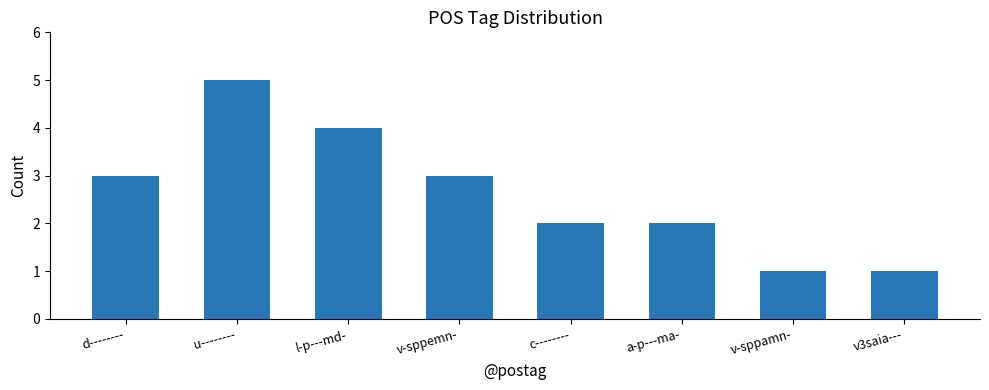

The value at v-sppemn- is 3. True or false?

True